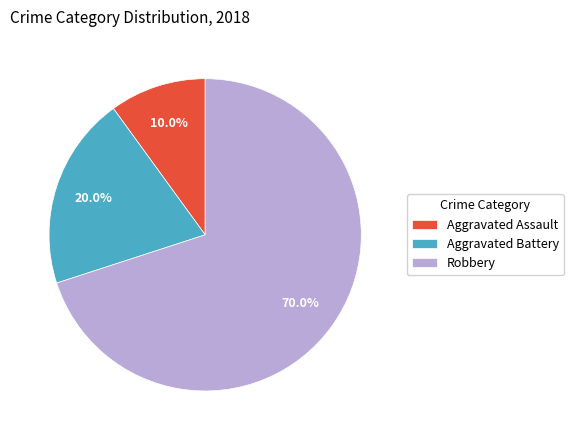

Which category has the smallest portion of the pie?

Aggravated Assault